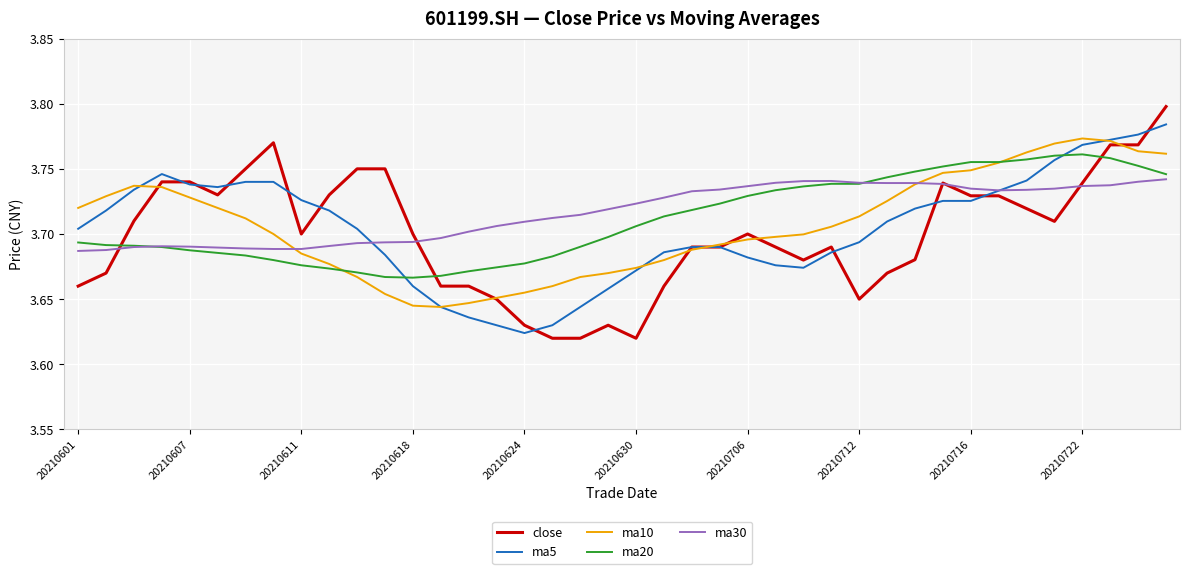

True or false: close and ma20 cross at least once.

True